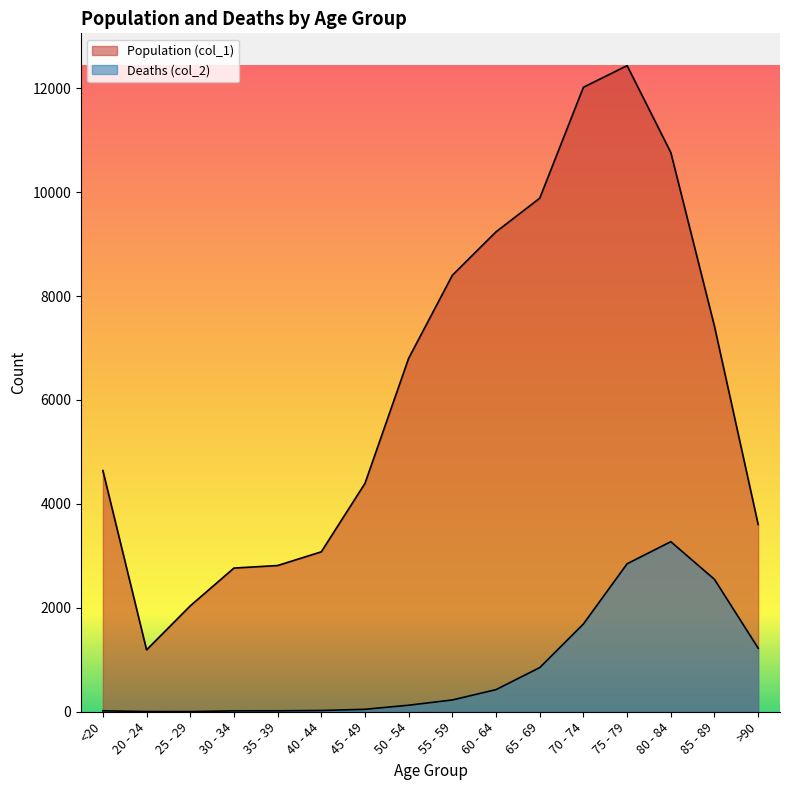

Reading right to left, transcribe all the data shown in this chart.

Population (col_1): 3604	7417	10764	12434	12018	9883	9236	8400	6803	4396	3078	2814	2765	2038	1191	4641
Deaths (col_2): 1224	2548	3273	2848	1690	850	426	227	126	47	24	18	17	3	4	18